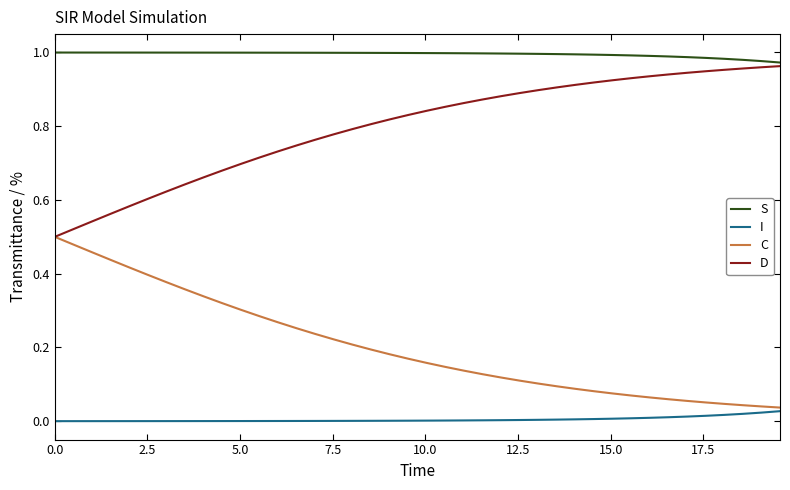

True or false: I and S intersect in this chart.

False